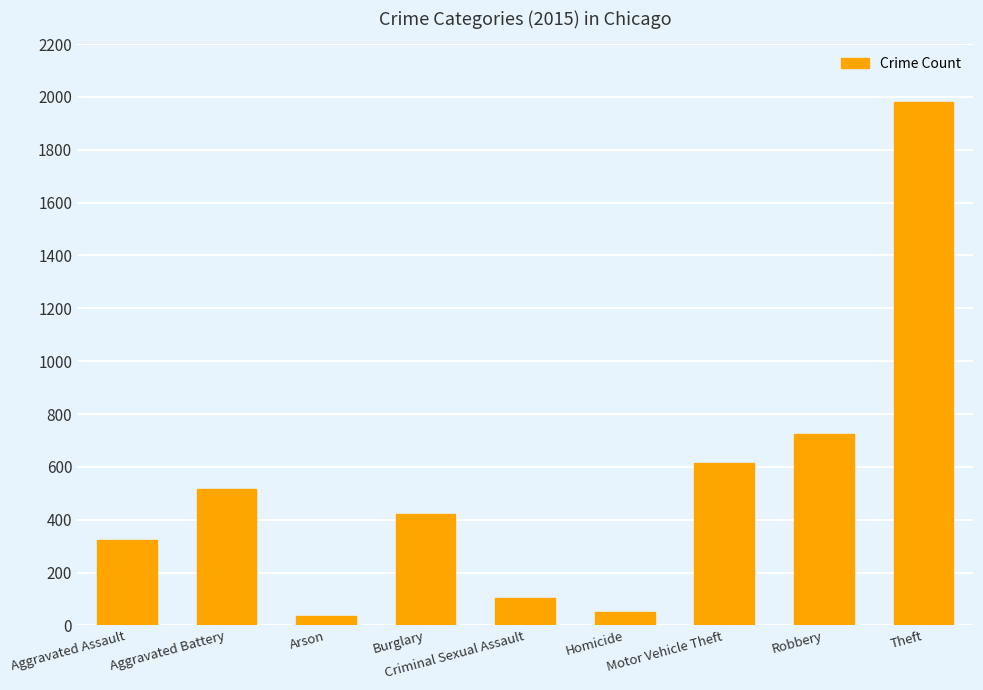

Does the chart contain any negative values?

No